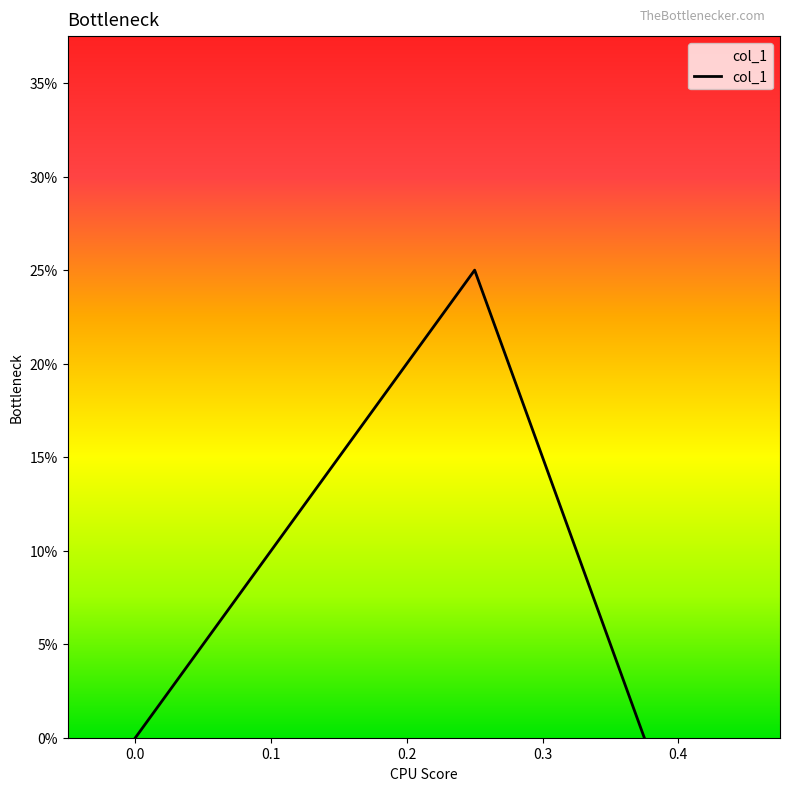

How many positive values are there?

1